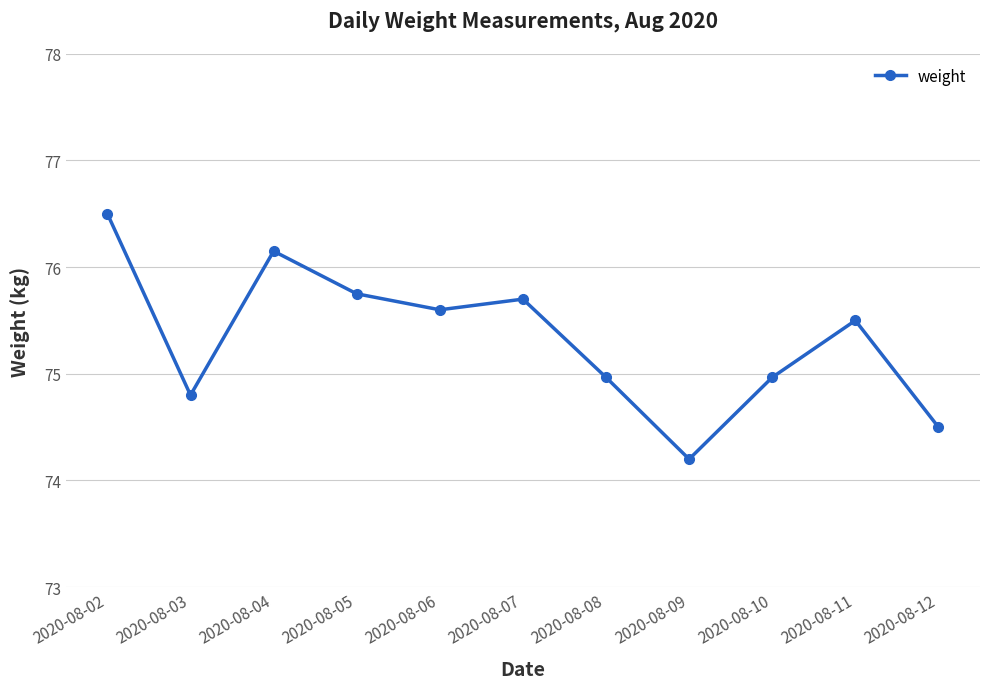

Which has a higher value, 2020-08-10 or 2020-08-09?

2020-08-10